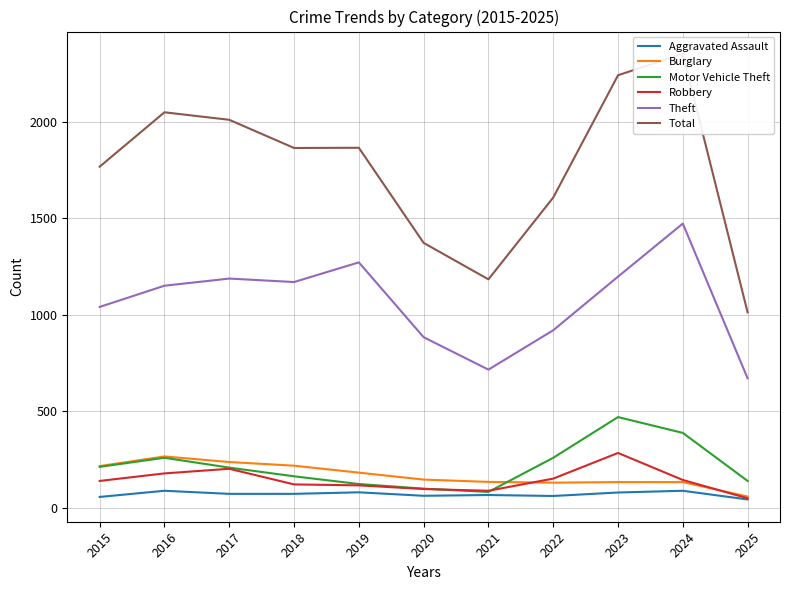

The value of Burglary at 2019 is 182. True or false?

True